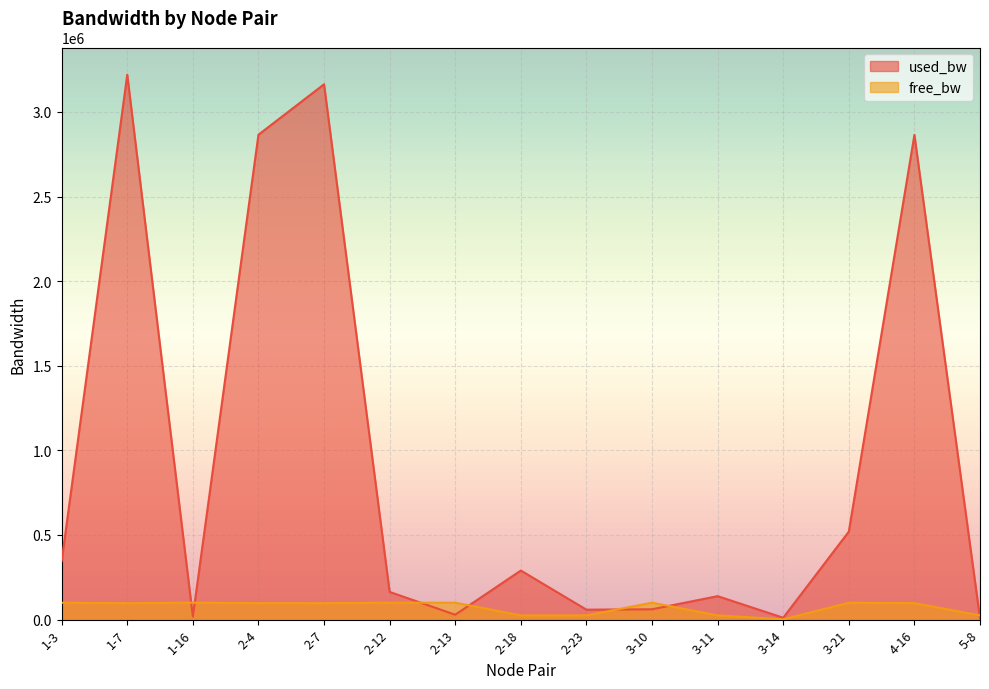

At which label does free_bw first exceed 97134?

1-3